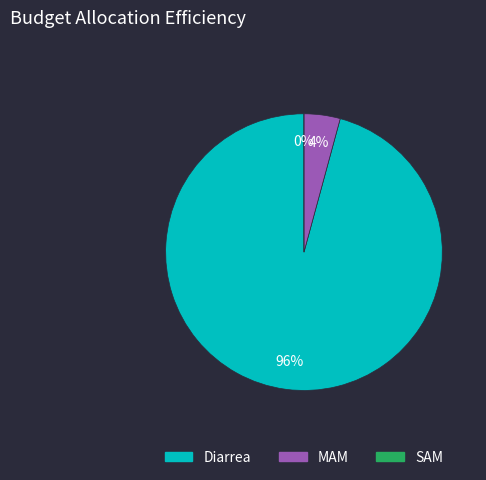

Does any single category account for the majority?

Yes